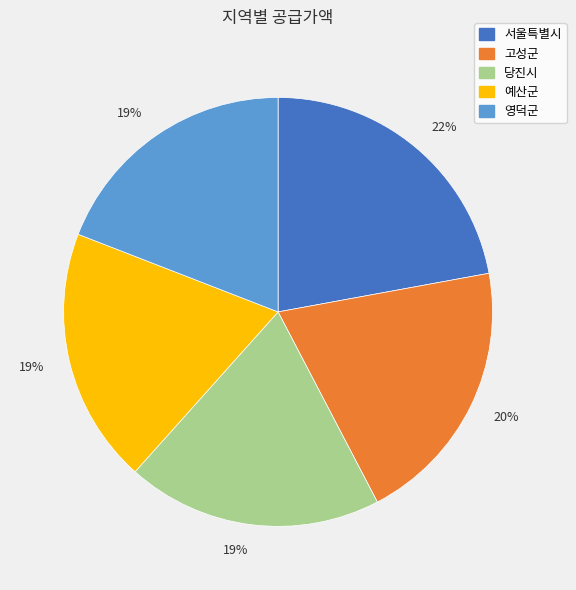

Is there a majority slice in this chart?

No